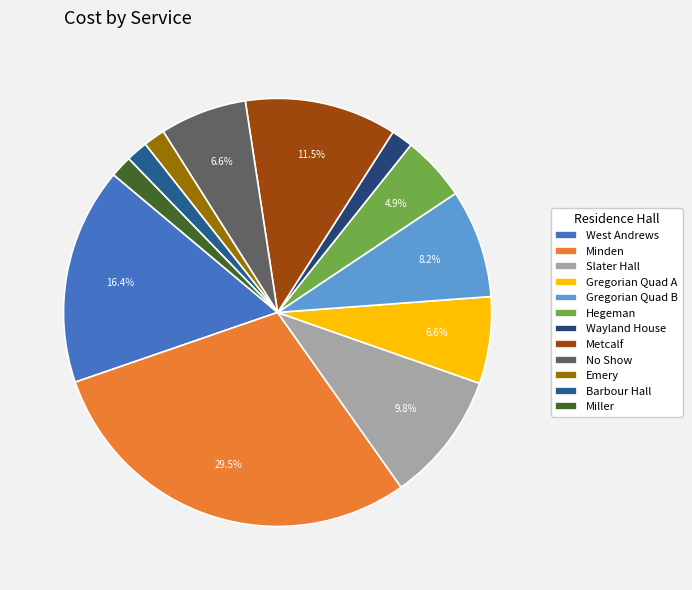

What percentage is NOT represented by Miller?

98.4%